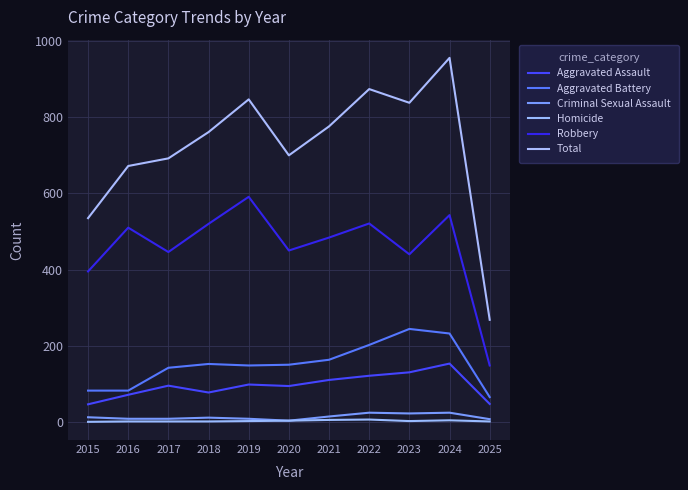

Rank the series at 2017 from lowest to highest value.

Homicide, Criminal Sexual Assault, Aggravated Assault, Aggravated Battery, Robbery, Total